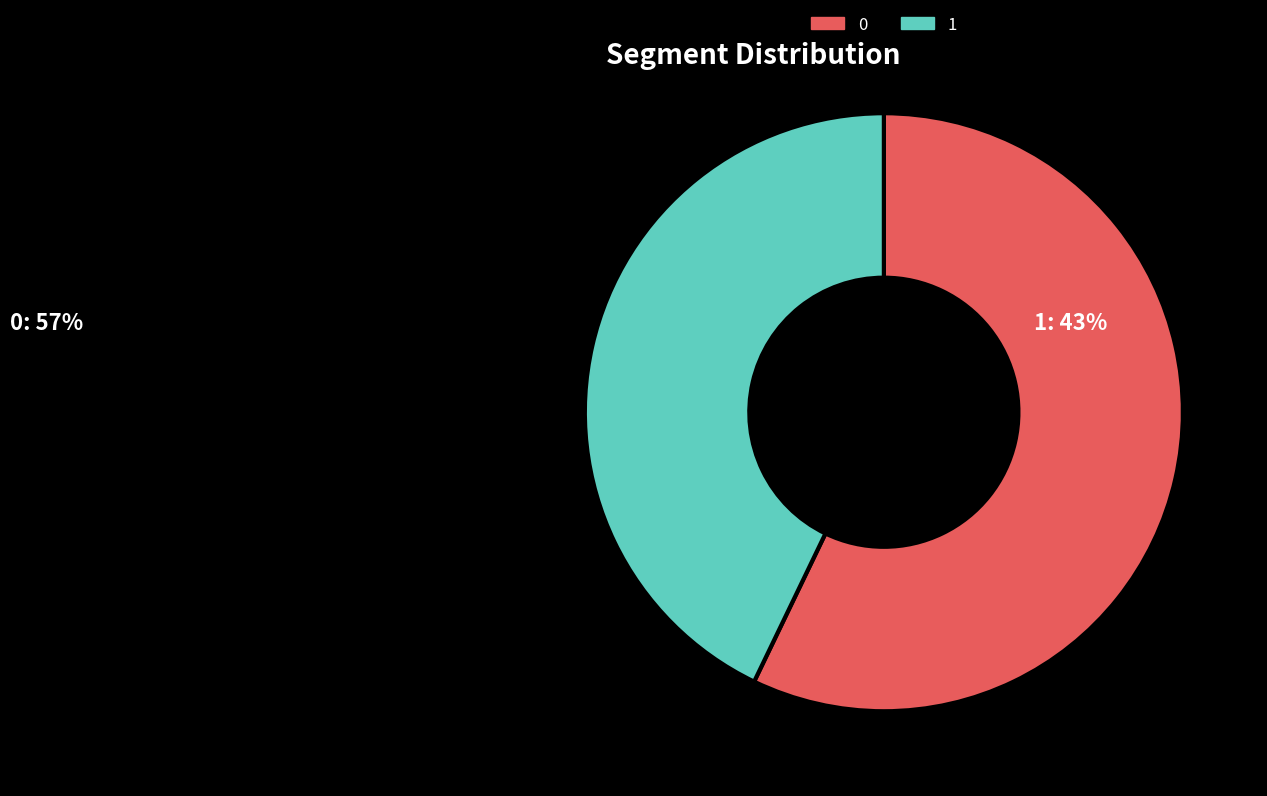

Is there any slice that represents more than half of the pie?

Yes